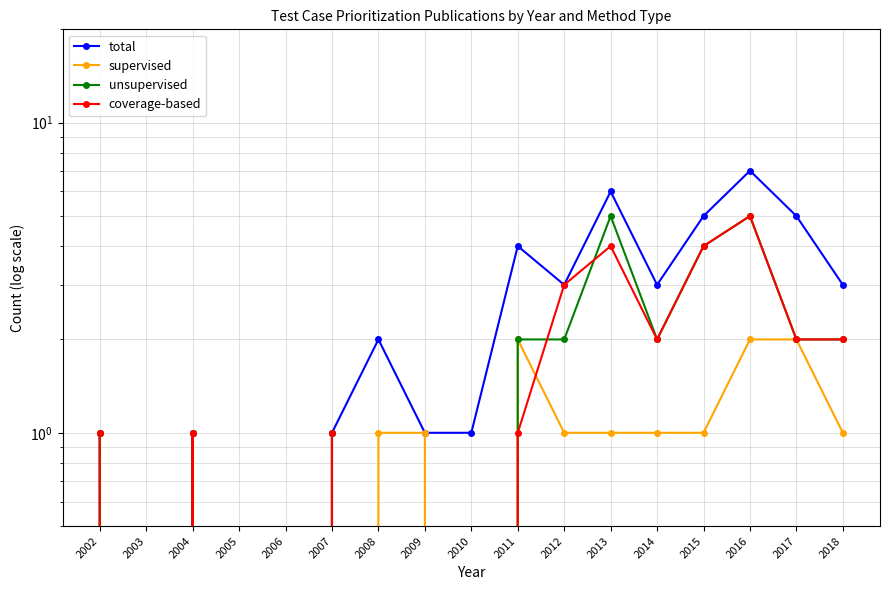

True or false: unsupervised and total cross at least once.

False